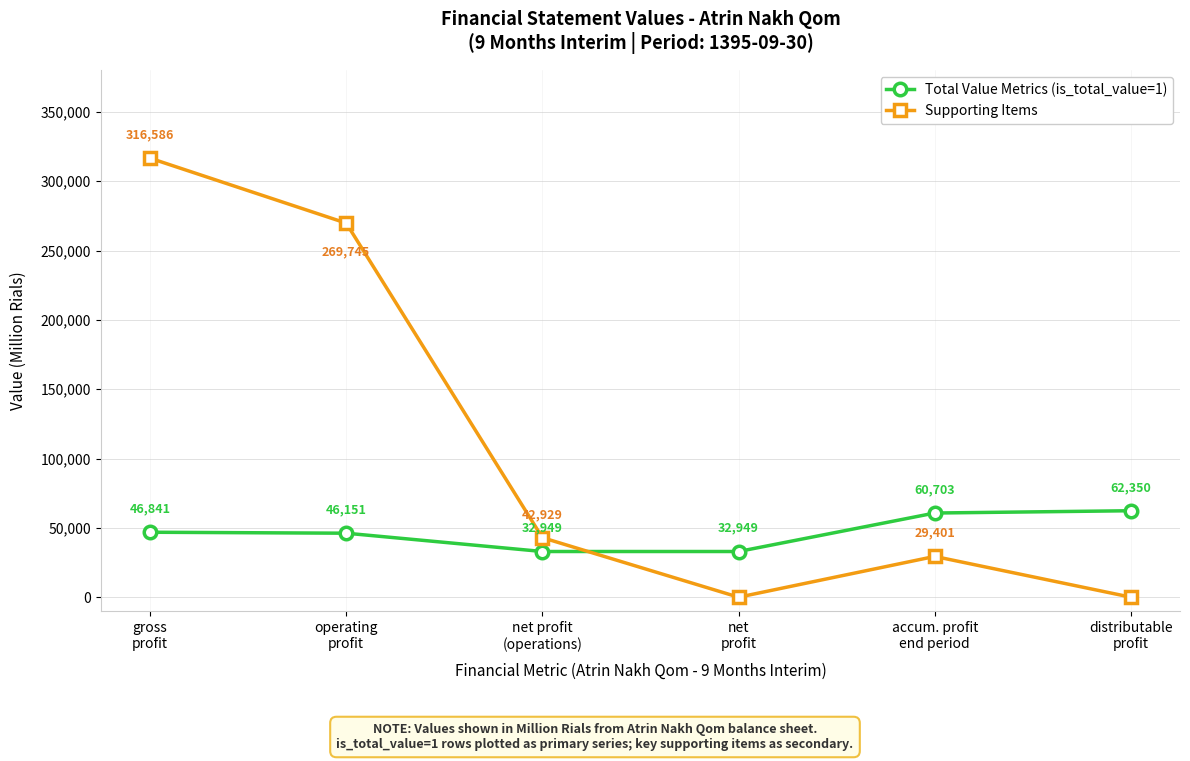

What is the maximum value shown in the chart?

316586